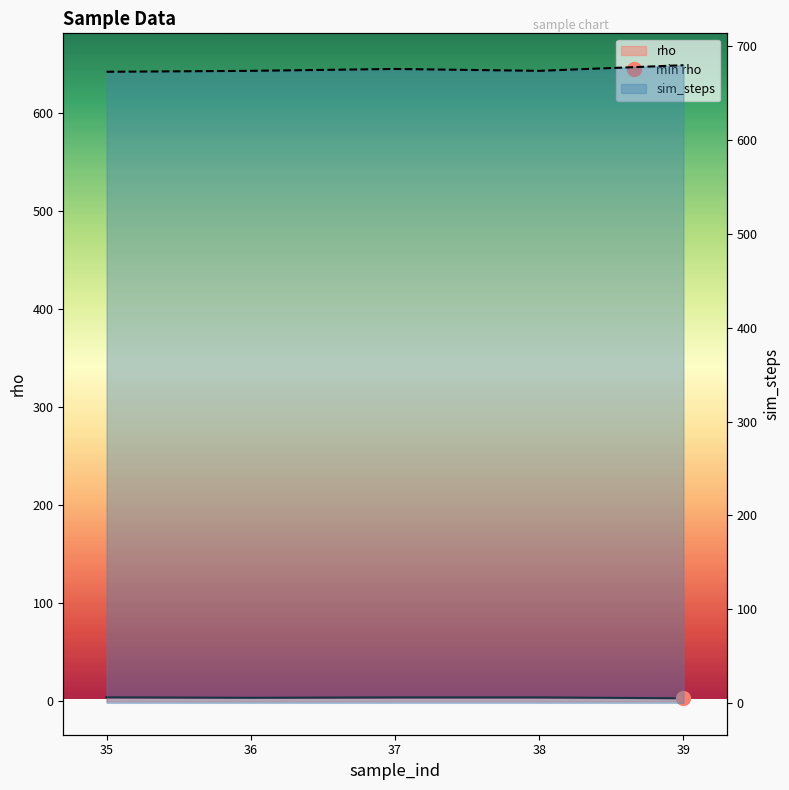

True or false: sim_steps and rho cross at least once.

False